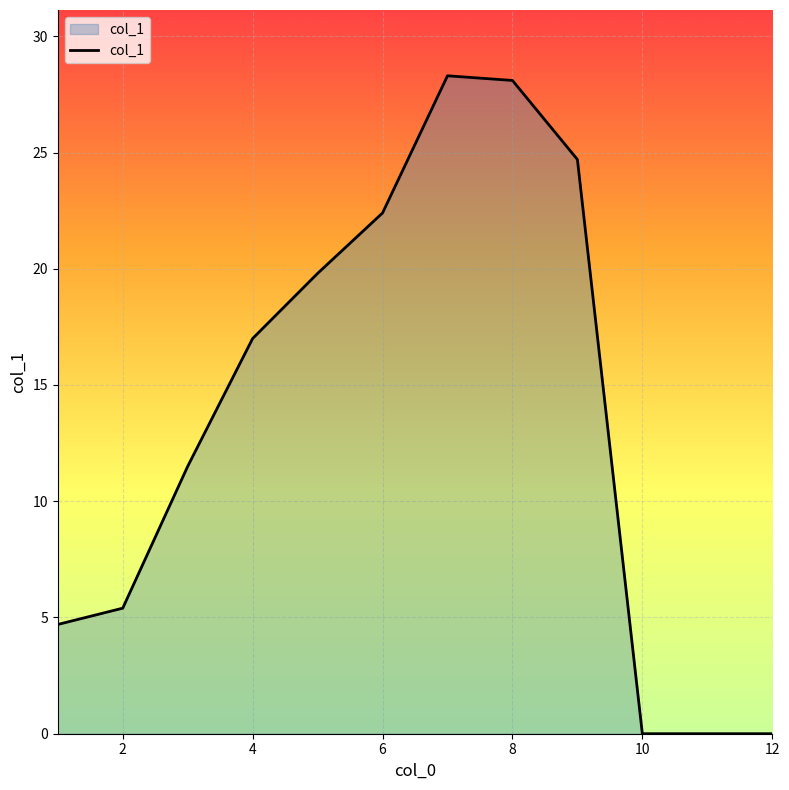

What is the maximum value shown in the chart?

28.3